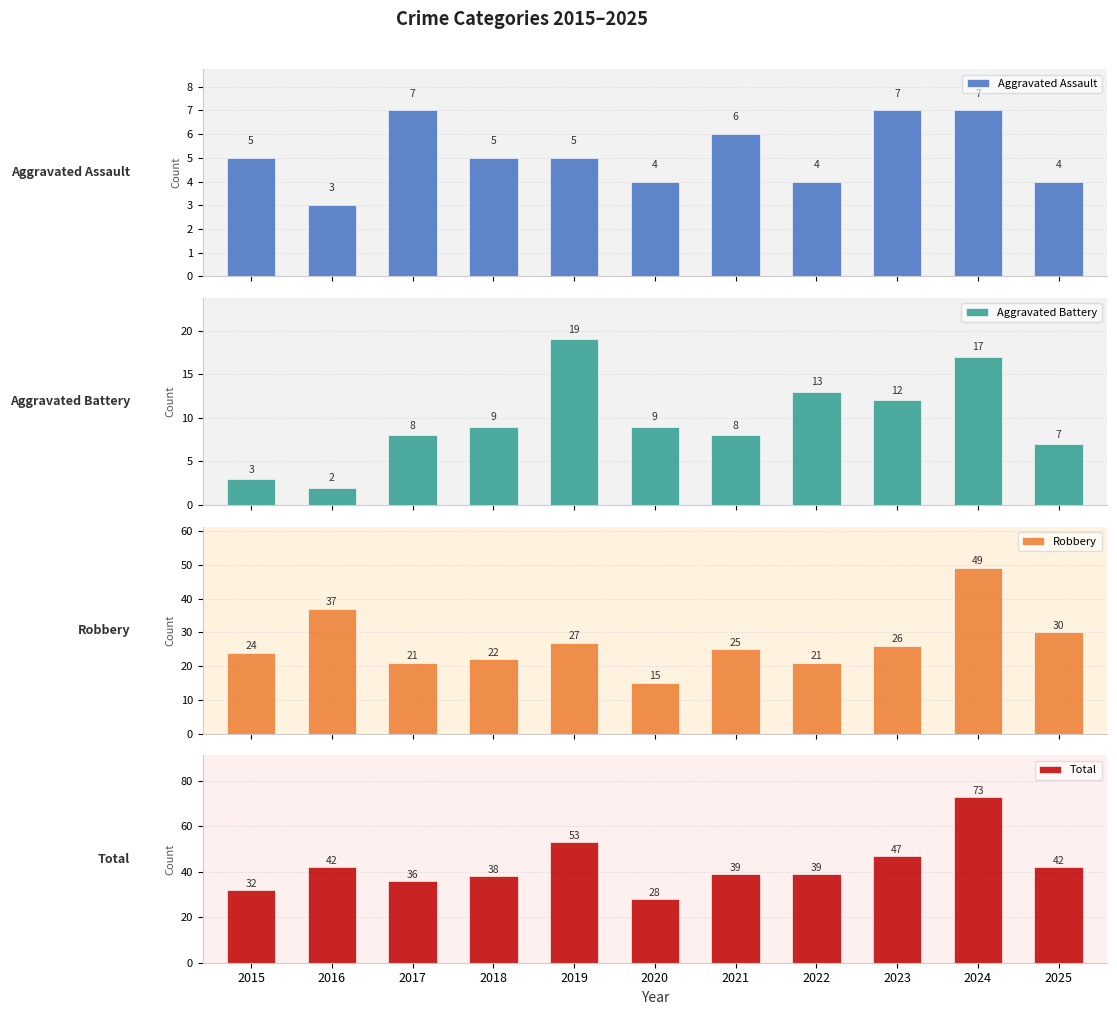

At 2016, list the series in order from smallest to largest.

Aggravated Battery, Aggravated Assault, Robbery, Total